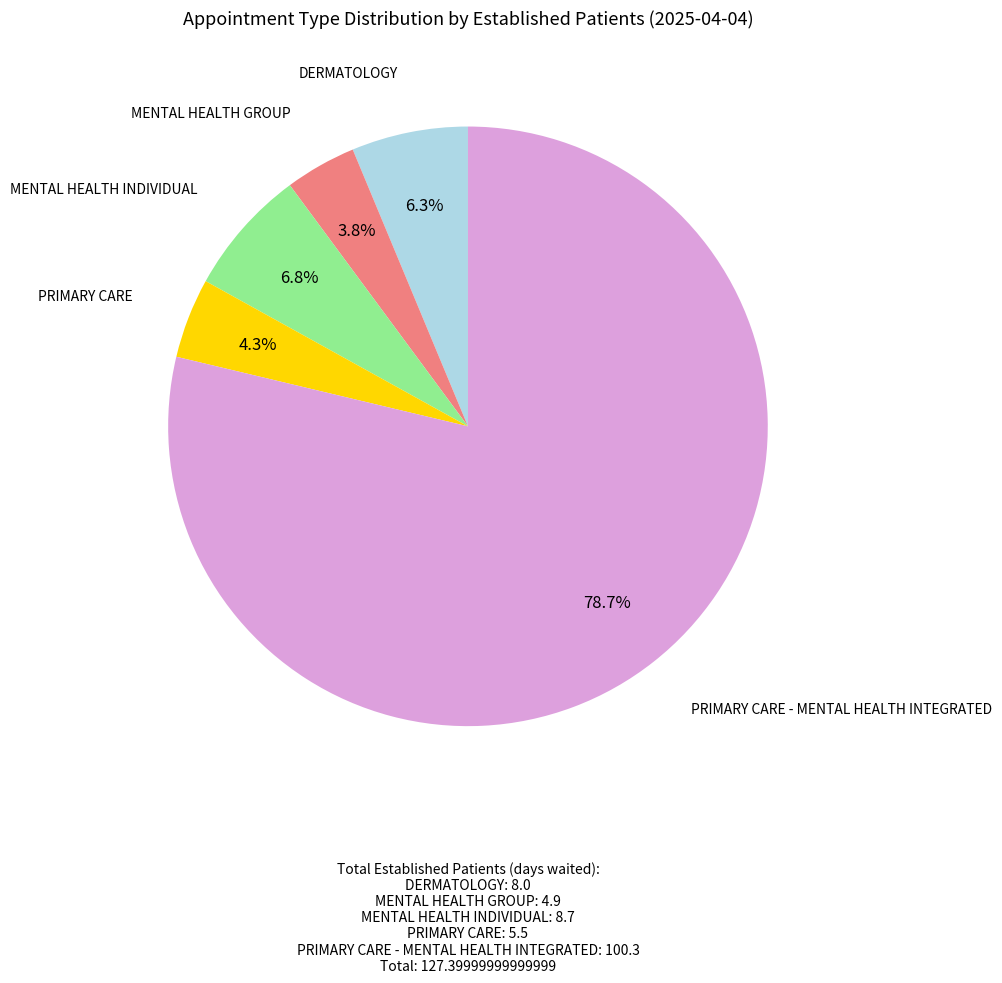

Is there any slice that represents more than half of the pie?

Yes